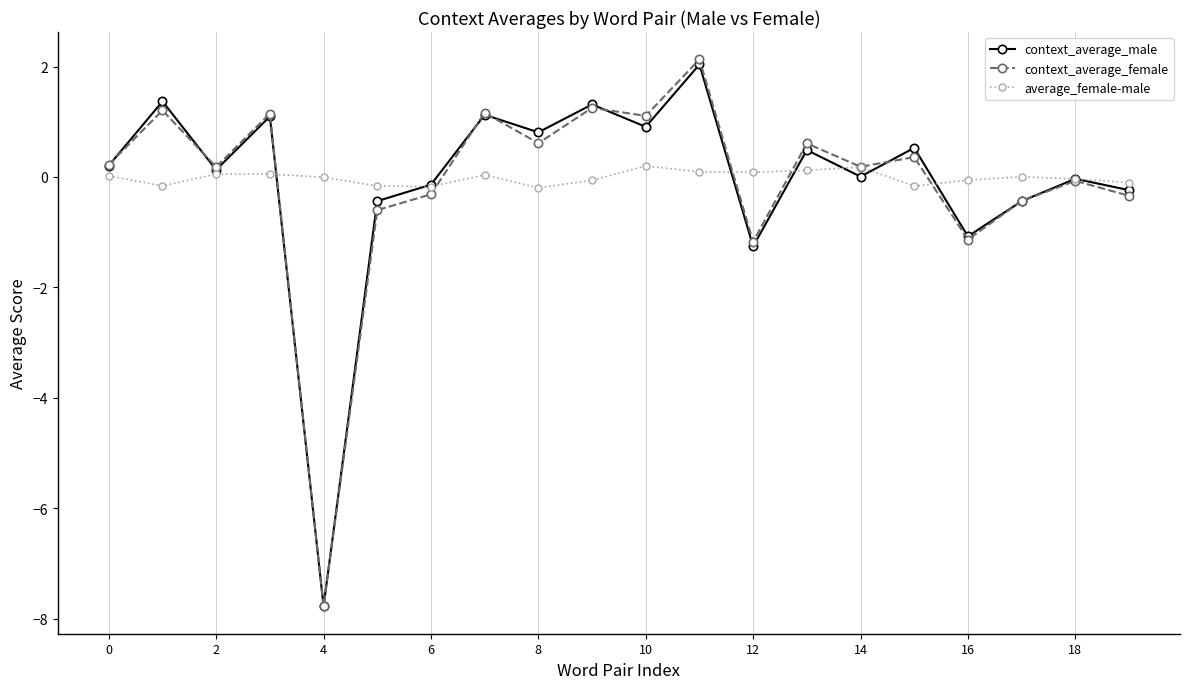

Rank the series by their maximum value, from lowest to highest.

average_female-male, context_average_male, context_average_female